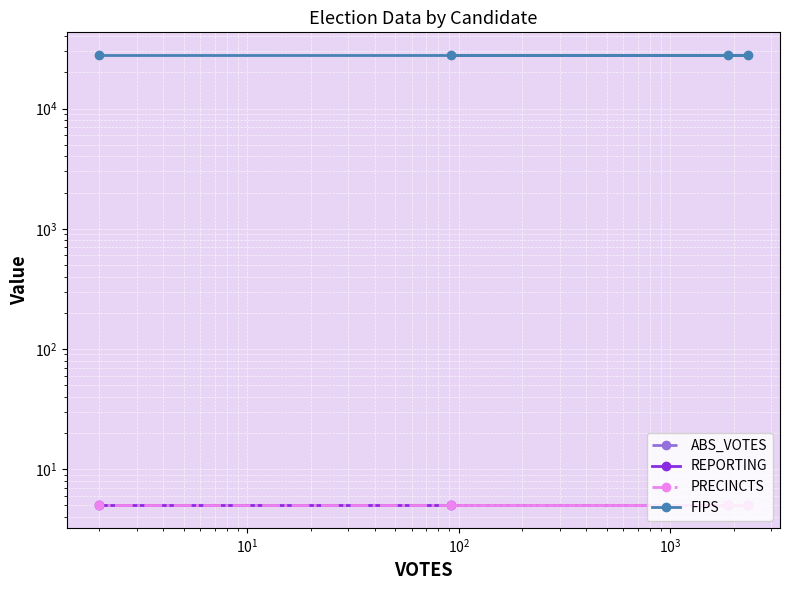

The value of PRECINCTS at $\mathdefault{10^{0}}$ is 3. True or false?

False